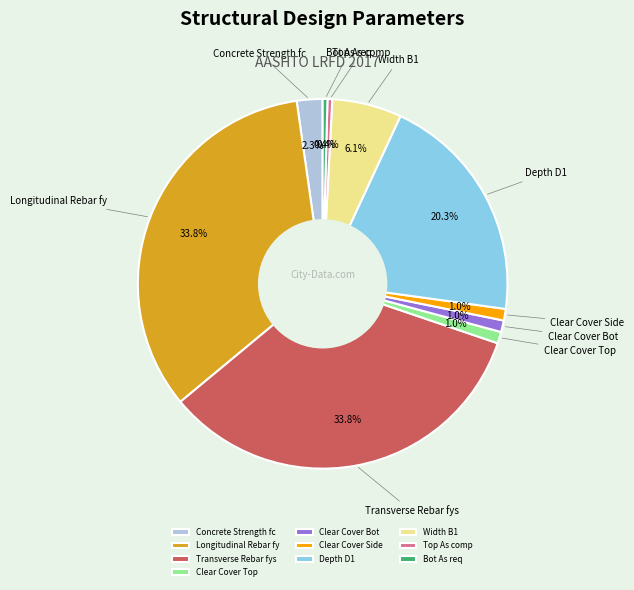

Is it true that Depth D1 is 20% of the pie?

True